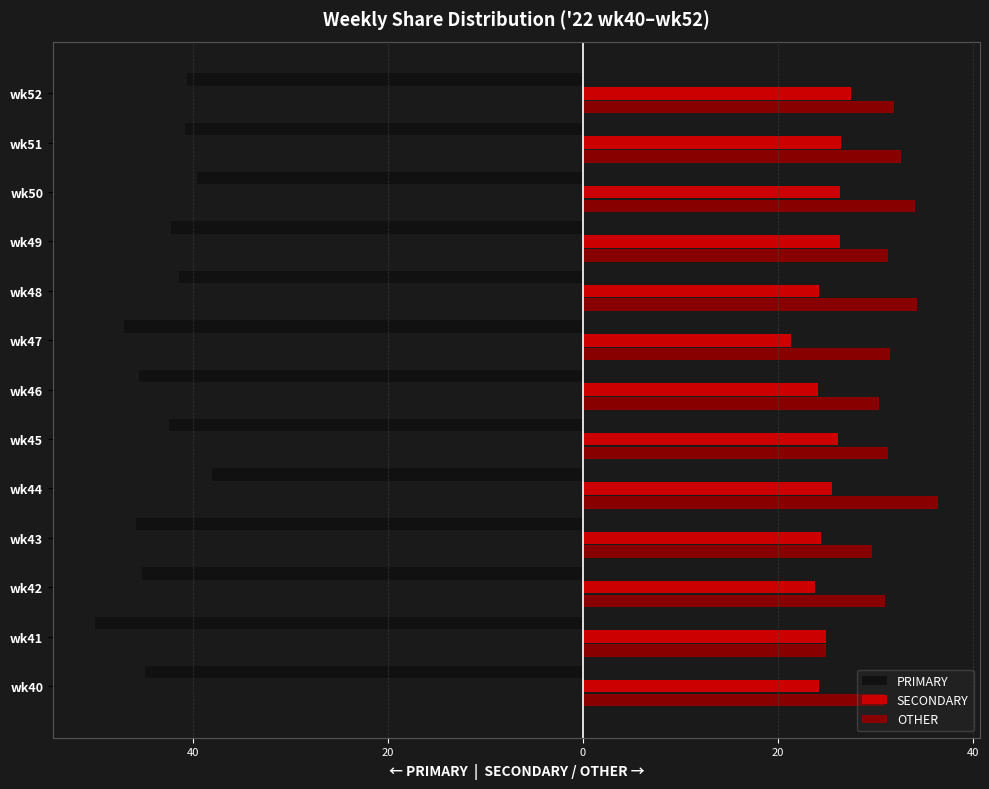

Which series has the largest range (max minus min)?

PRIMARY